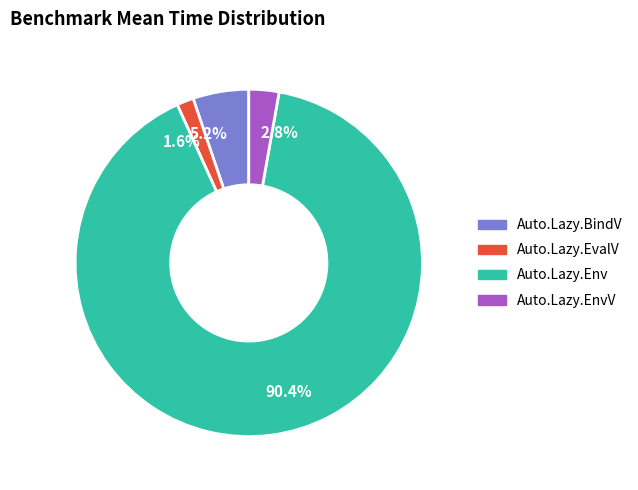

To the nearest percent, what is the difference between the largest and smallest slice percentages?

89%